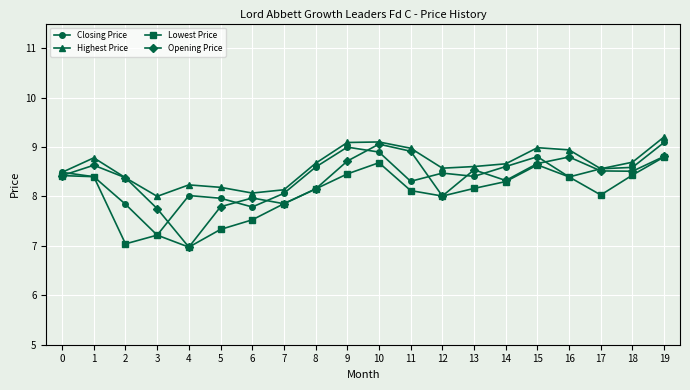

At which category does Closing Price reach its first local valley?

3